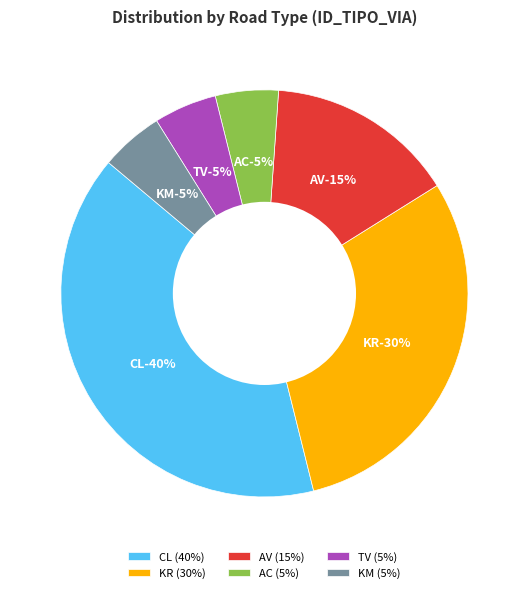

How many segments does this pie chart have?

6